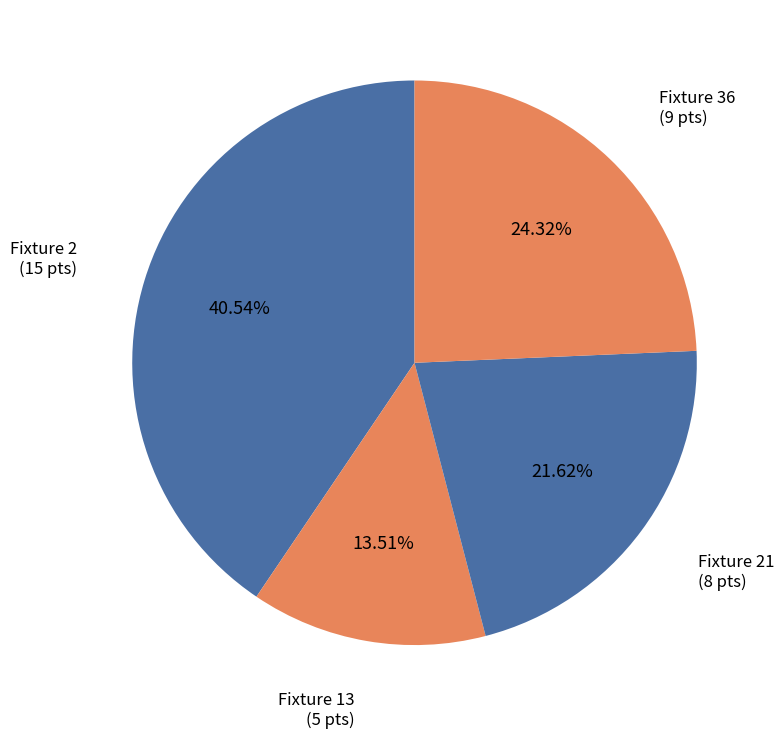

Rank the categories by value from highest to lowest.

Fixture 2, Fixture 36, Fixture 21, Fixture 13